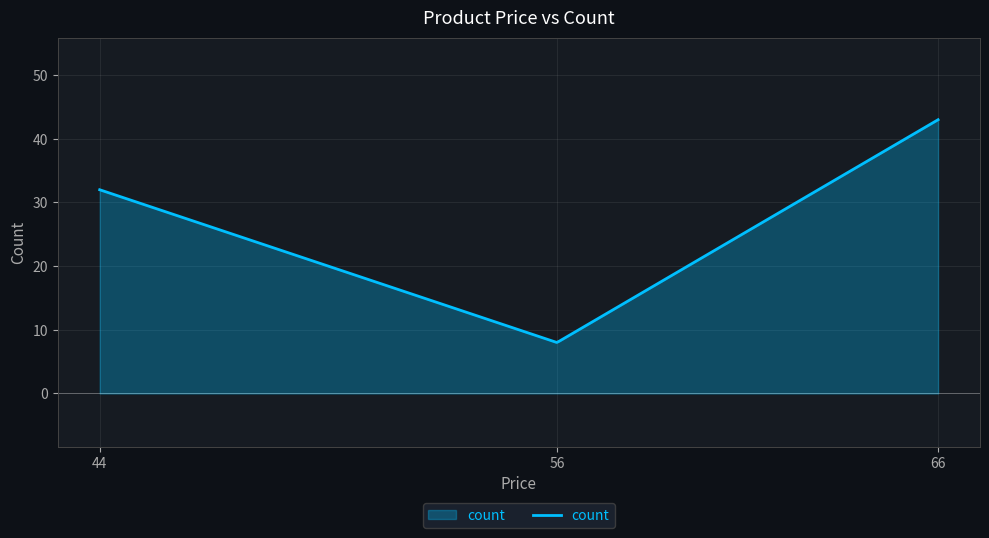

What is the difference between the maximum and minimum values?

35.0